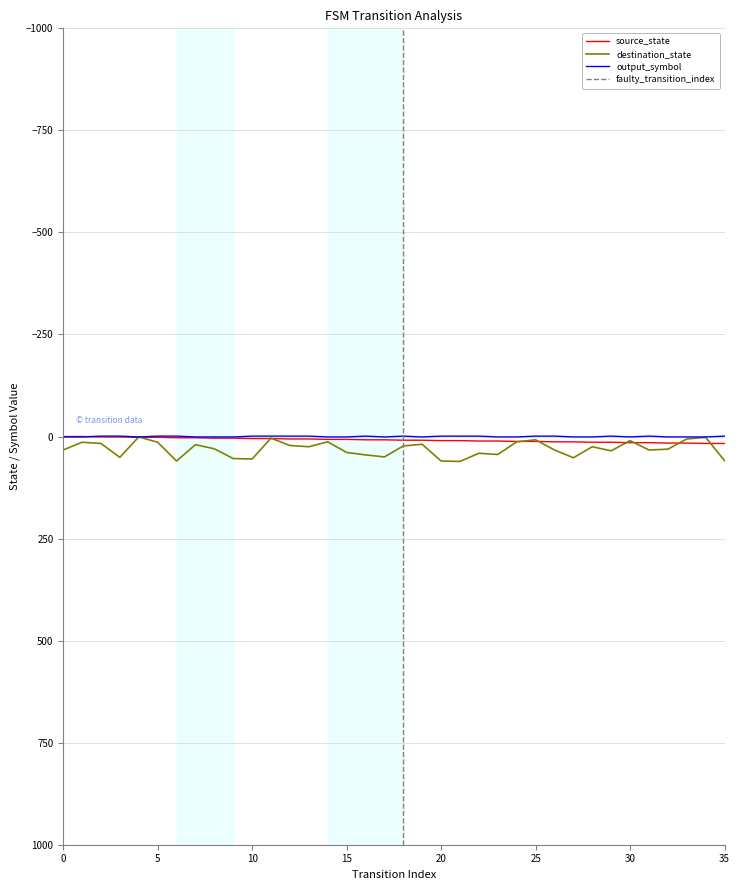

What is the difference between the highest and lowest values at 35?

60